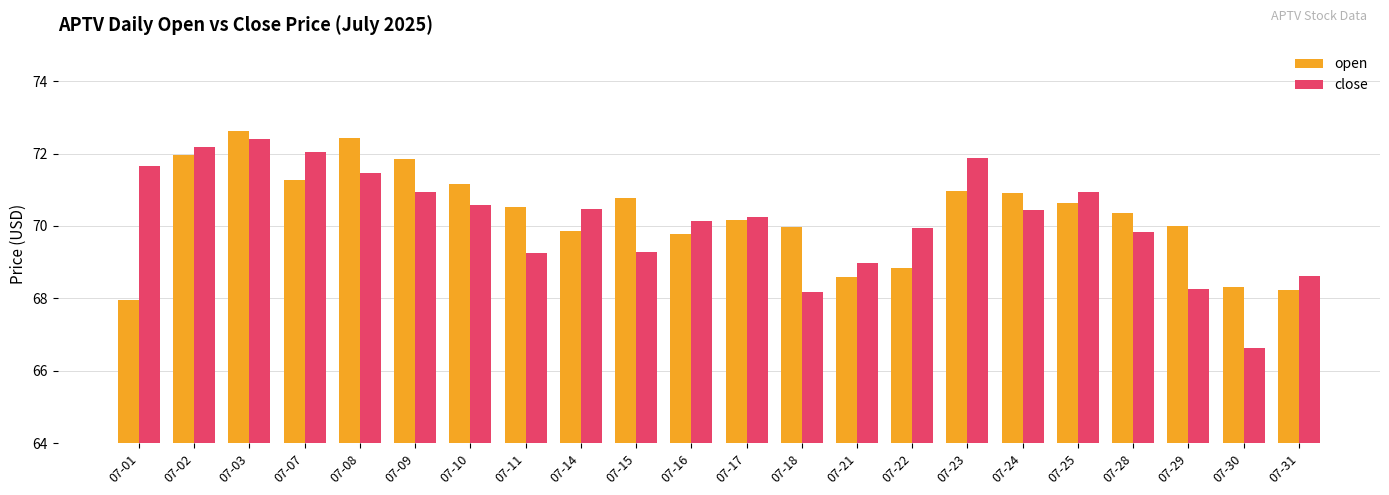

The open series shows 71.3 at 07-07. True or false?

True